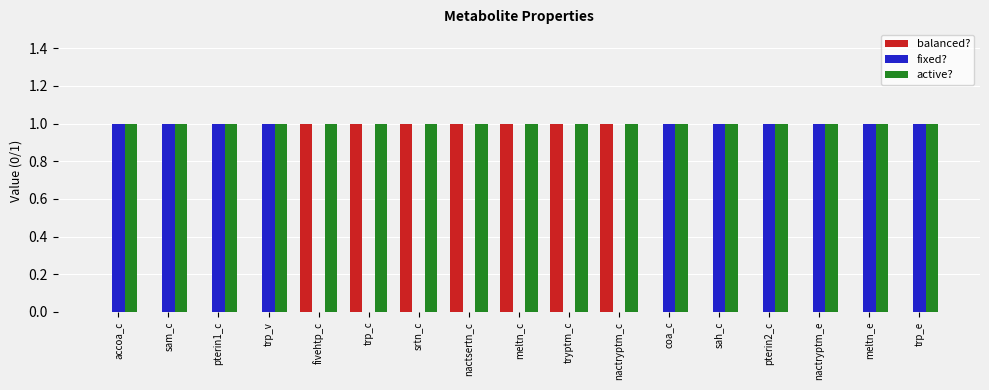

Is it true that fixed? equals 0 at fivehtp_c?

True